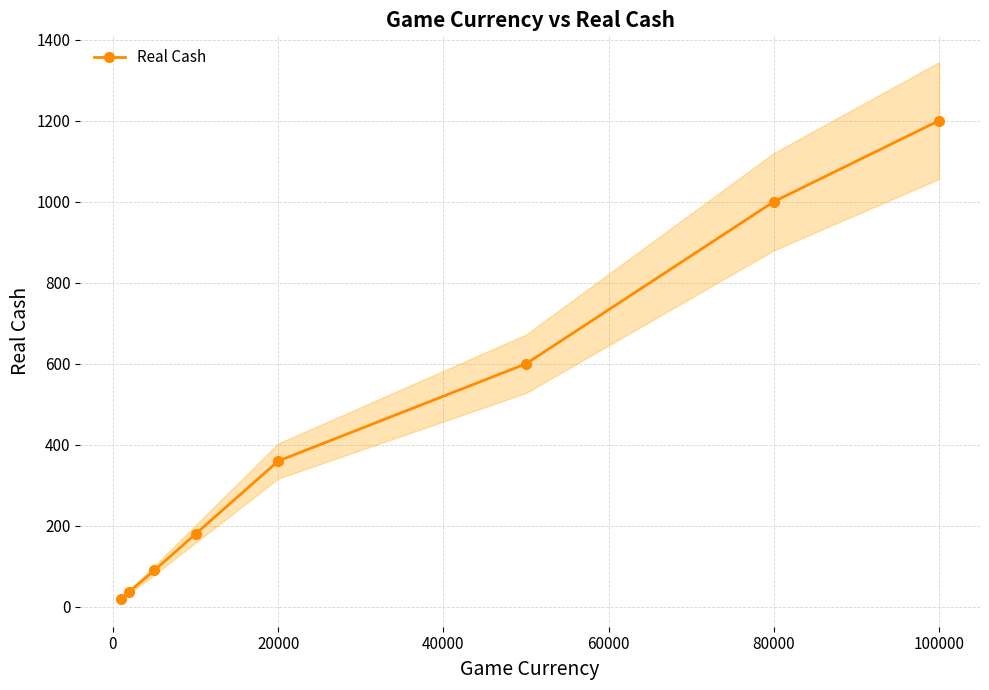

Is it true that Real Cash equals 259 at 80000?

False